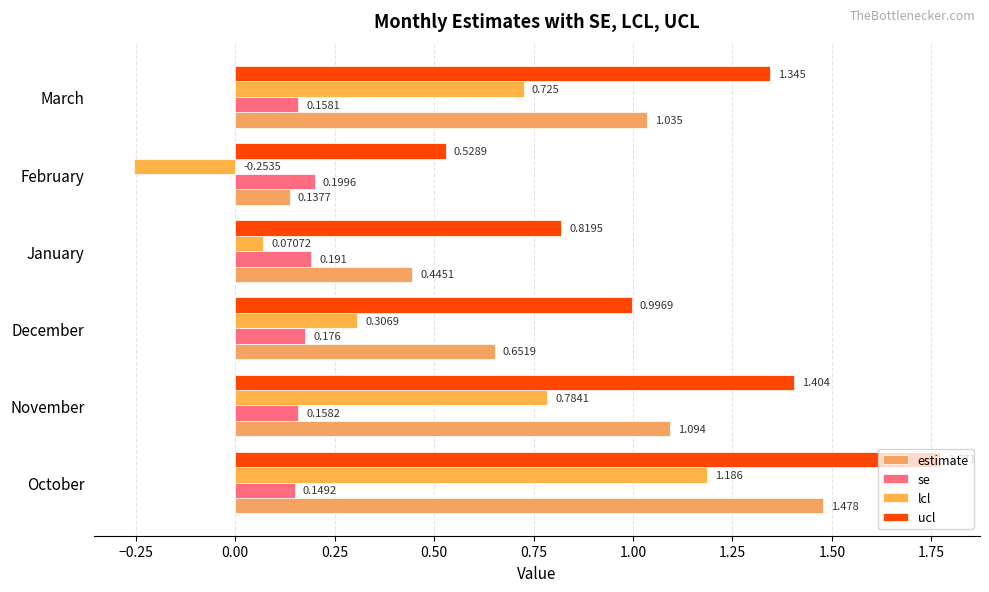

List the series in order of their peak value, lowest first.

se, lcl, estimate, ucl